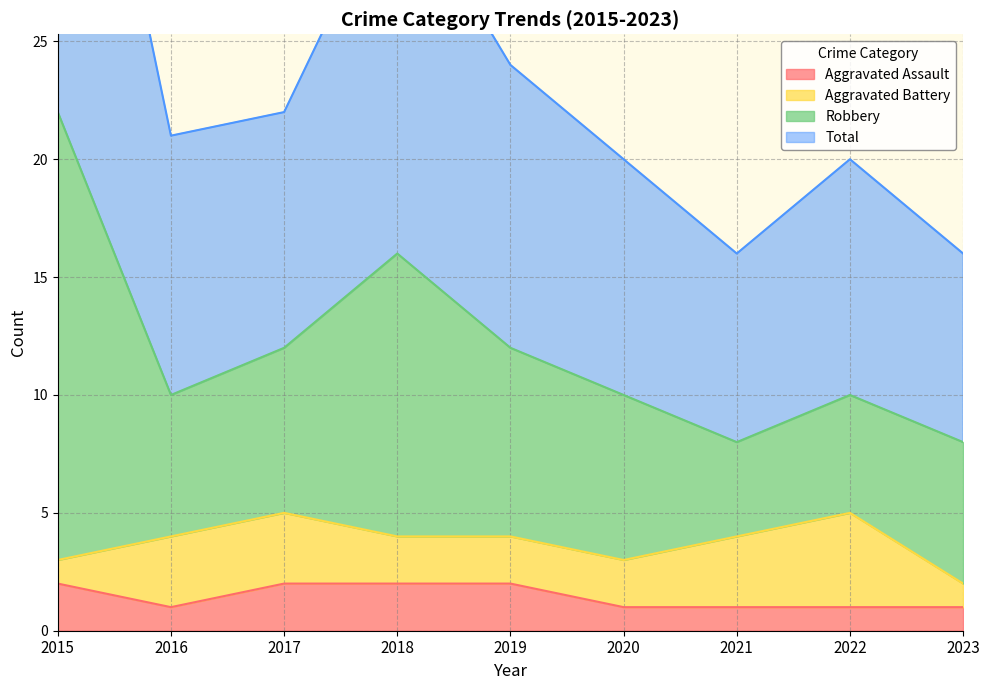

True or false: Aggravated Assault and Robbery cross at least once.

False